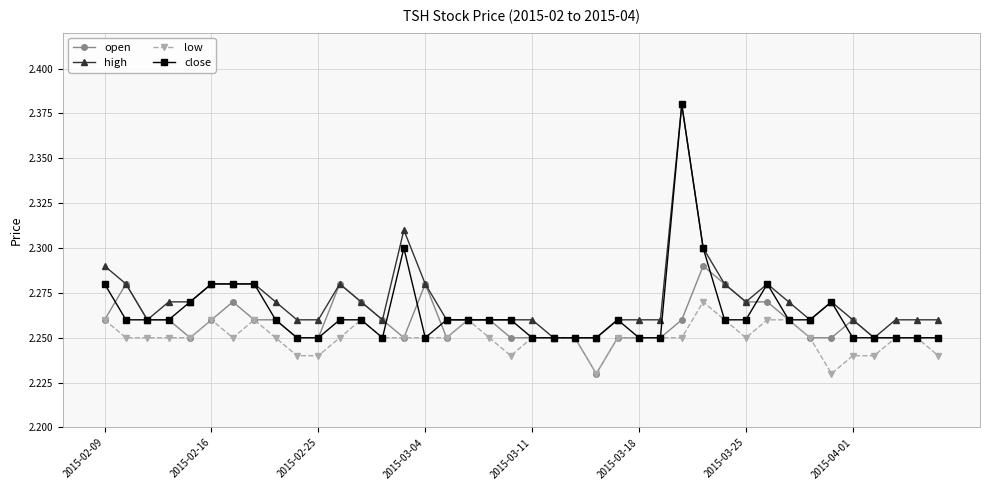

True or false: close has more than 2 points higher than both neighbors.

True